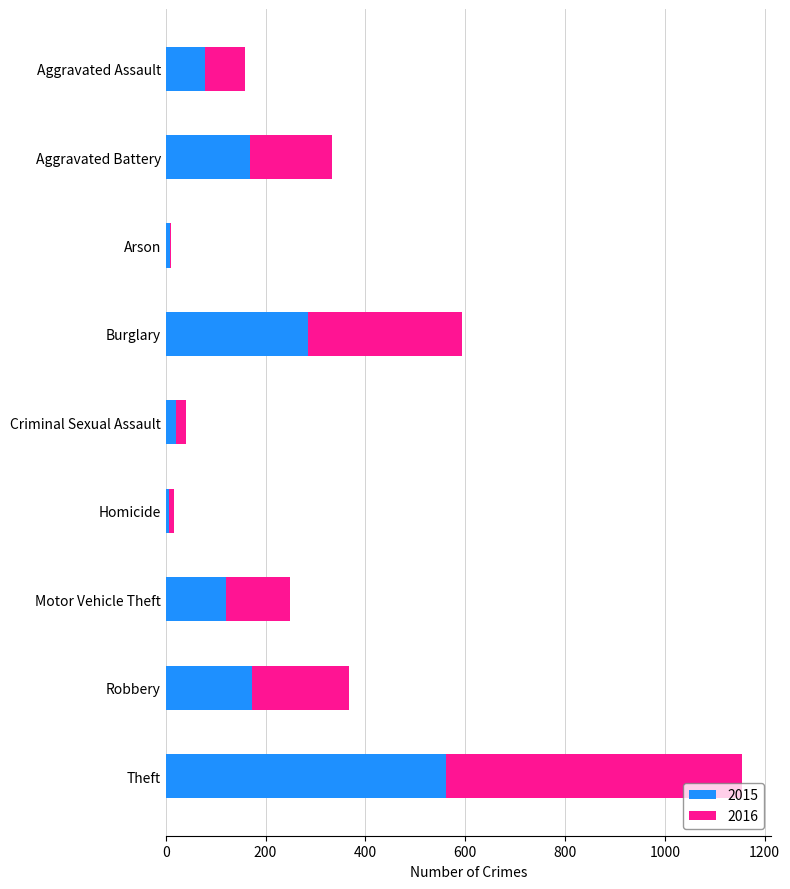

What is the approximate value of 2015 at Aggravated Assault?

79